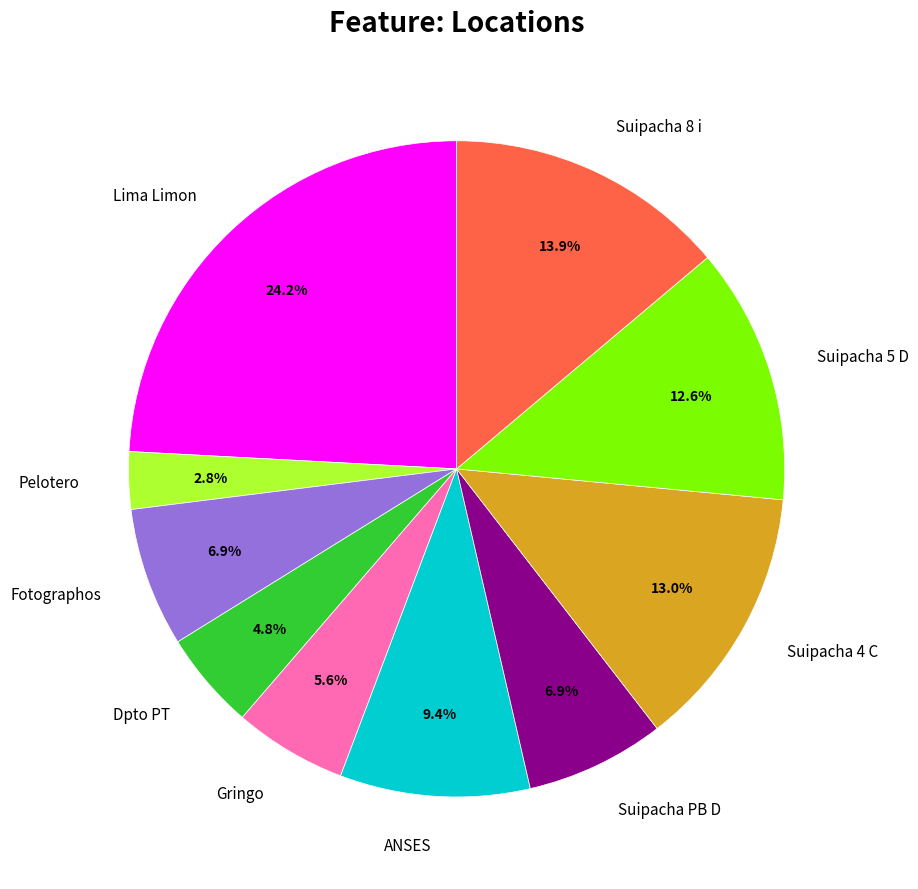

Is there any slice that represents more than half of the pie?

No